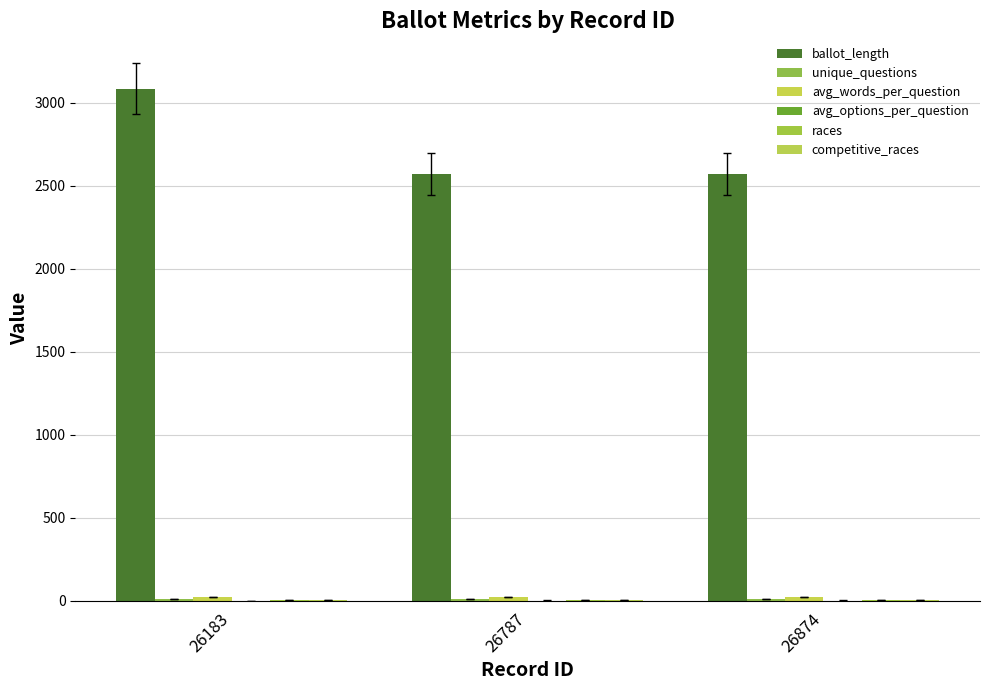

Are the bars grouped side by side (vs. stacked)?

Yes